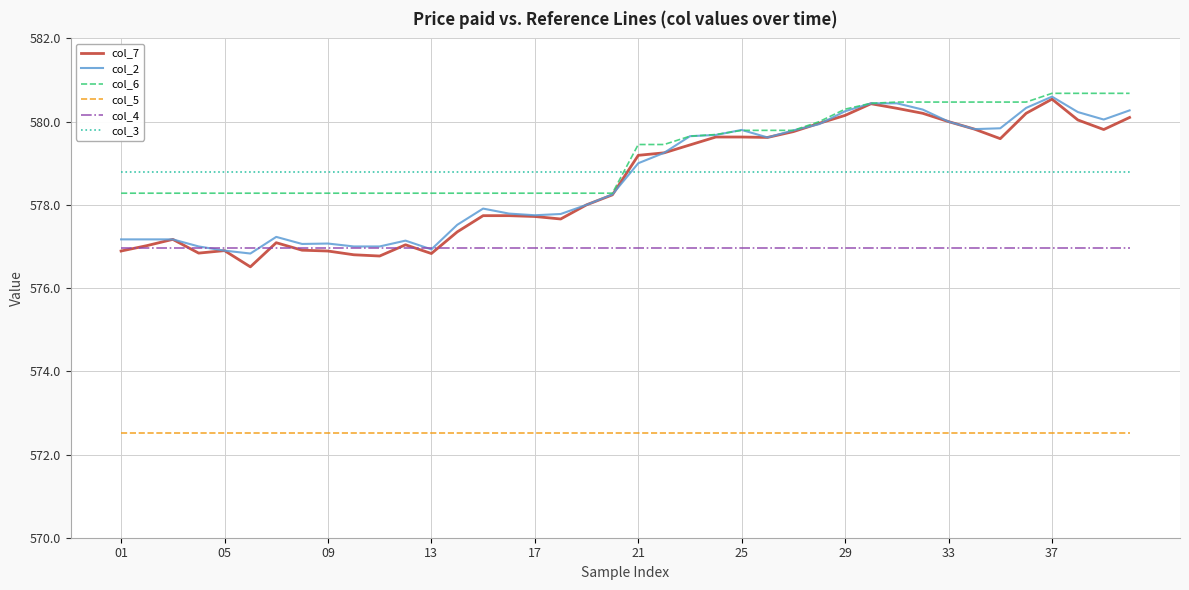

What is the maximum value for col_3?

578.8